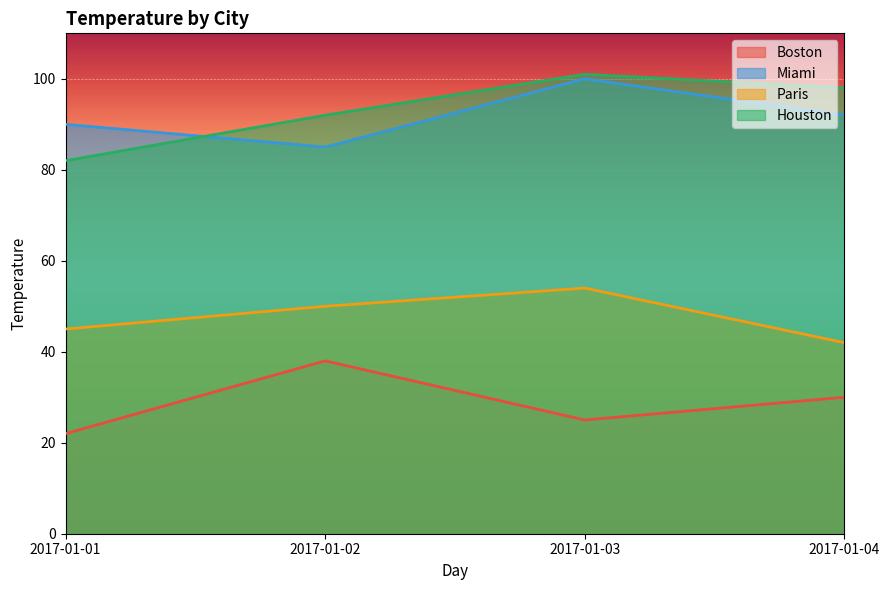

Where is the first local maximum for Paris?

2017-01-03